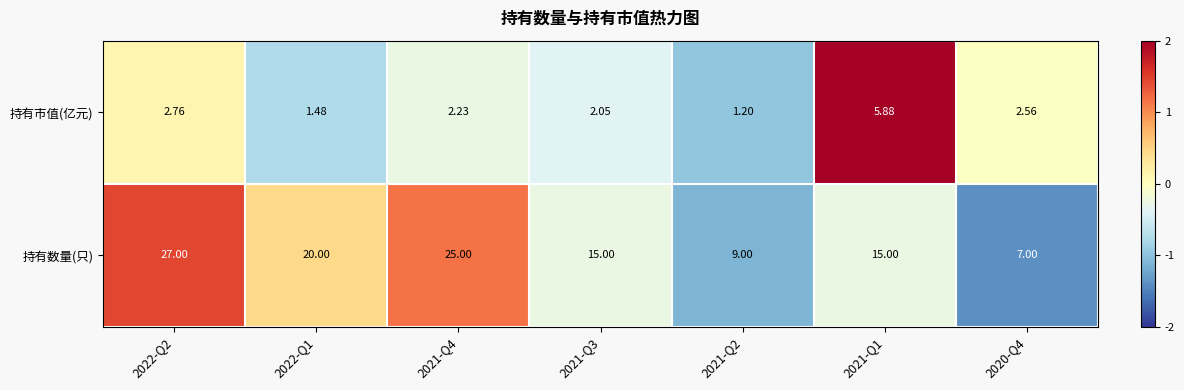

Rank the series at 2021-Q1 from lowest to highest value.

持有市值(亿元), 持有数量(只)